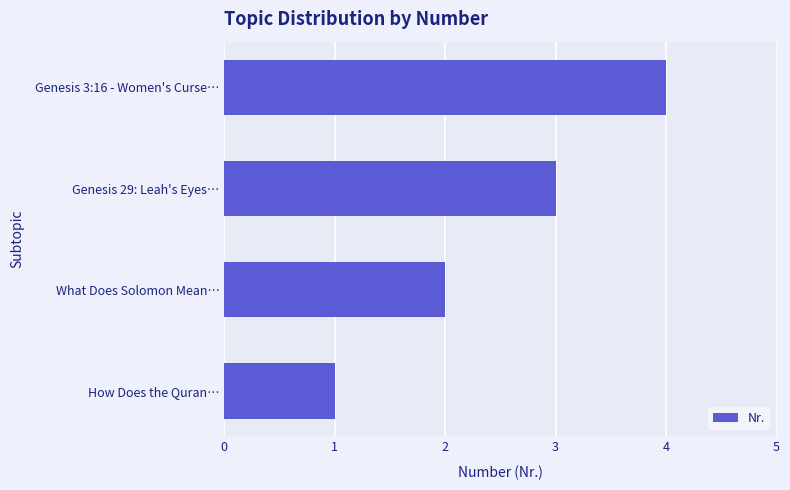

Is it true that the value at What Does Solomon Mean… is 2?

True